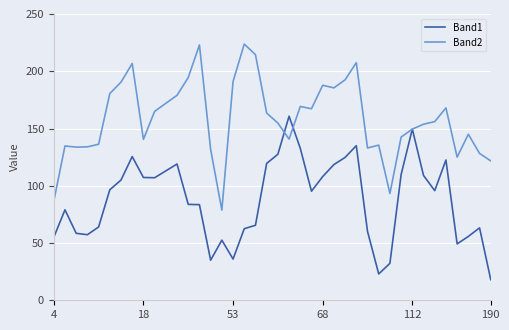

Which series has the largest total across all categories?

Band2